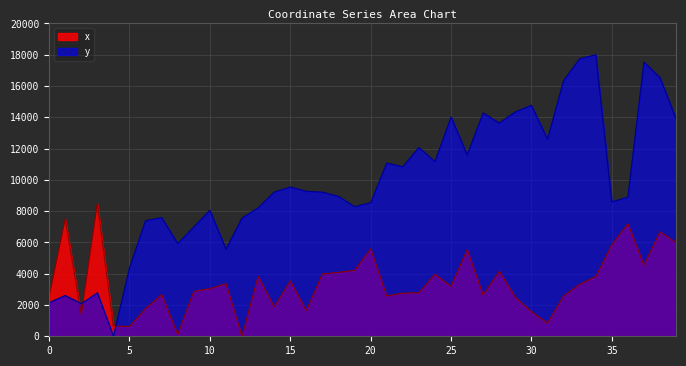

Read the x value at 33.

3323.3